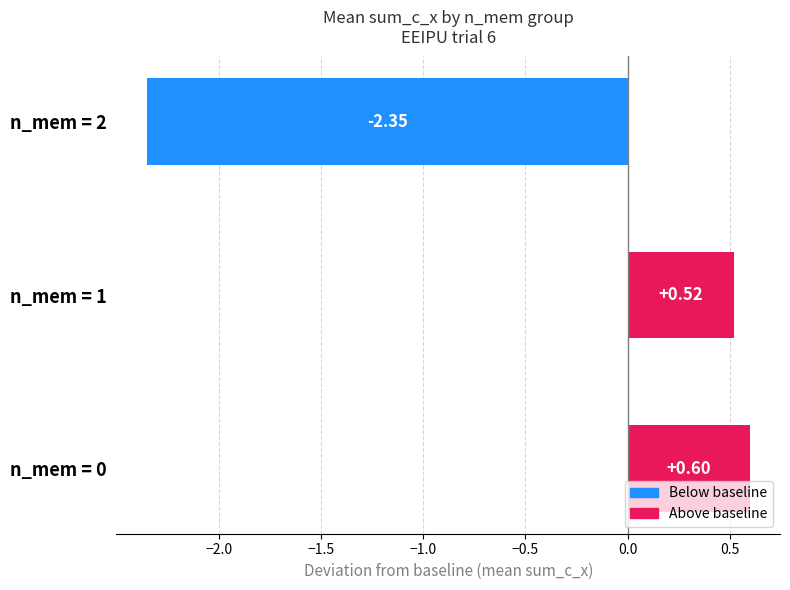

What is the average value?

-0.4